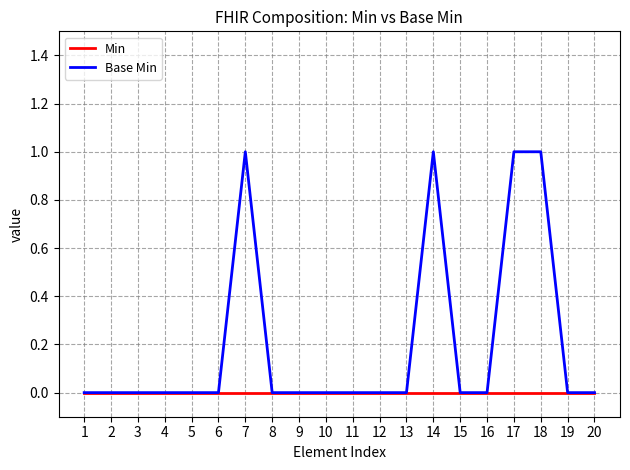

List the series in order of their overall mean, lowest first.

Min, Base Min